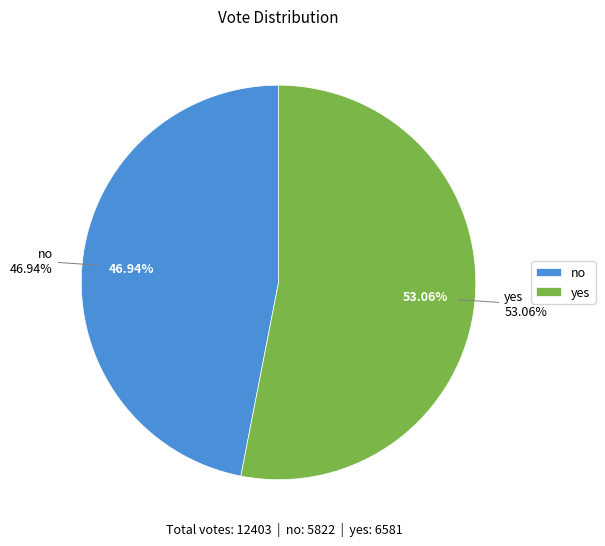

The no slice represents 47% of the pie. True or false?

True